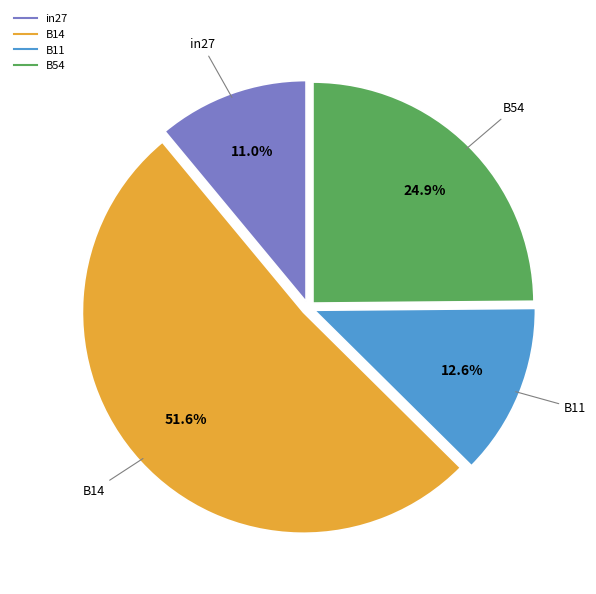

To the nearest percent, what is the difference between the largest and smallest slice percentages?

41%